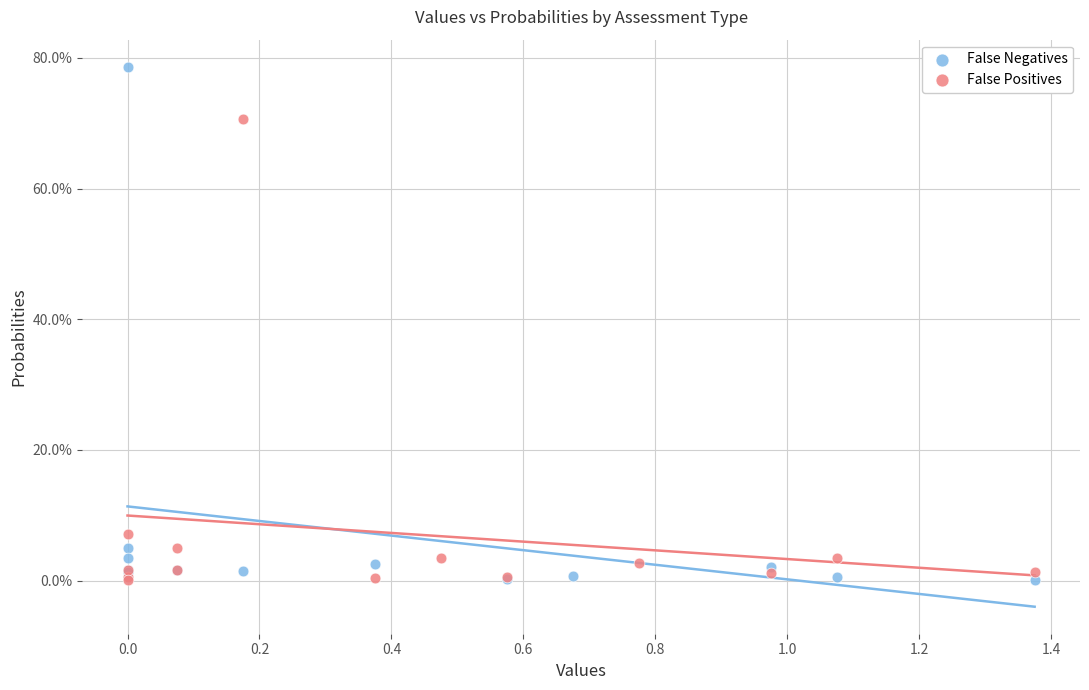

Which series has the largest Y range (max minus min)?

False Negatives